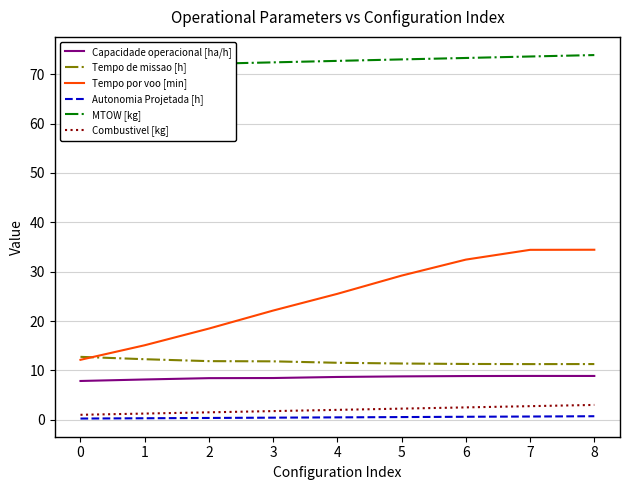

What is the spread (max minus min) of values at 3?

72.0